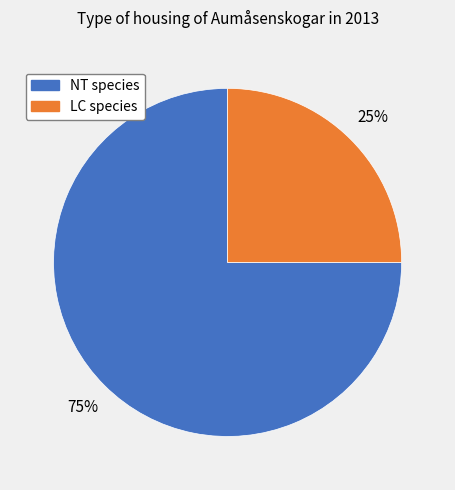

How many segments does this pie chart have?

2